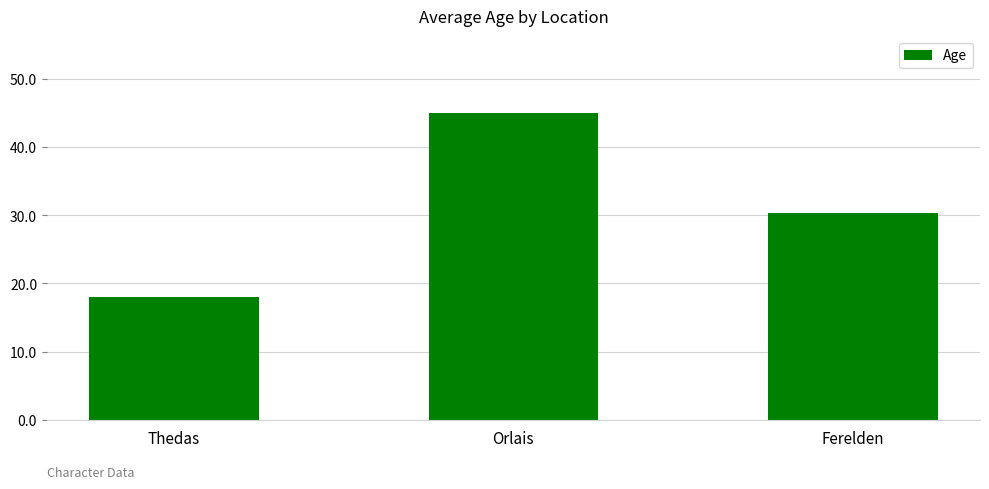

Where does the data first go above 30?

Orlais